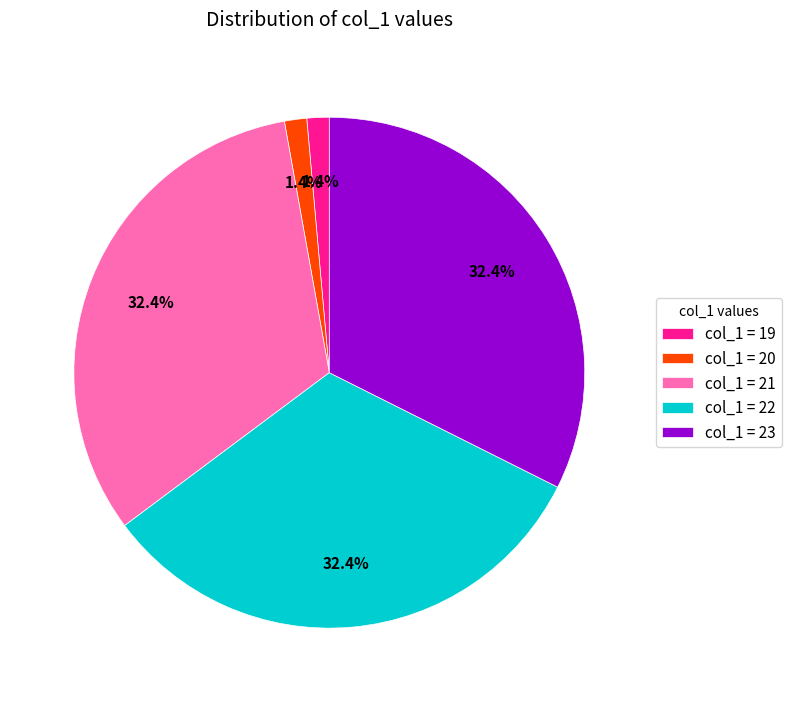

What percentage do col_1 = 22 and col_1 = 19 together represent?

33.8%